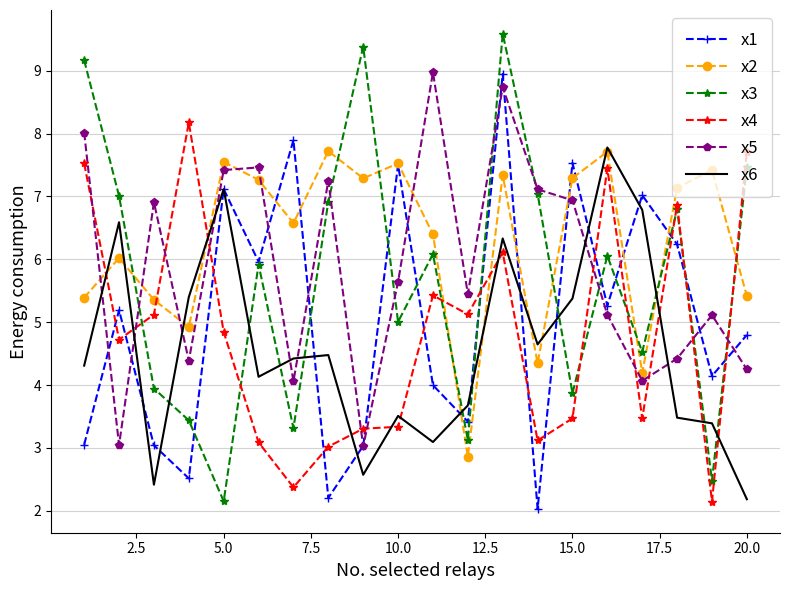

Which series has the largest total across all categories?

x2